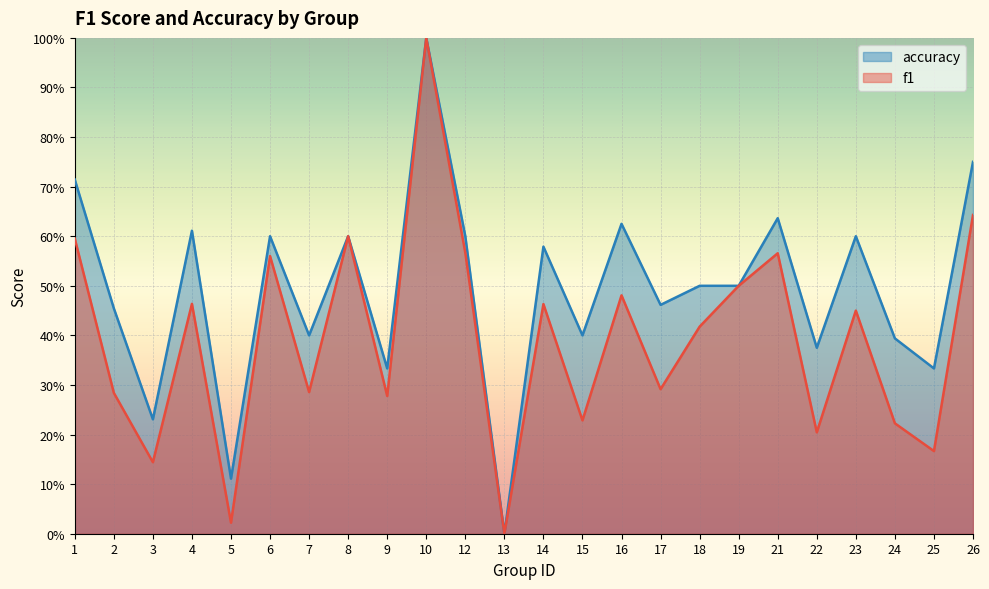

Between 8 and 15, which series saw the biggest shift?

f1